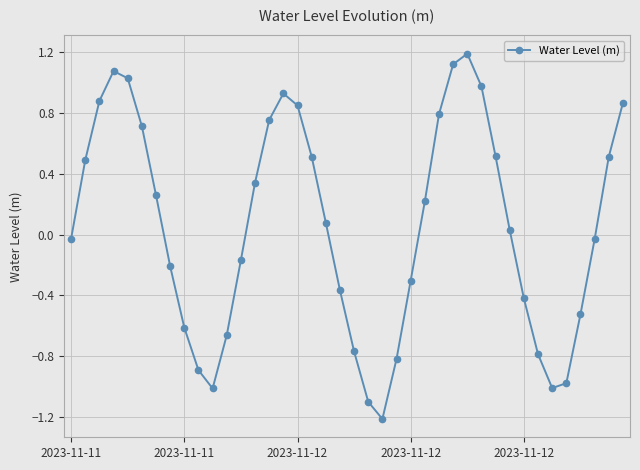

What is the difference between the second highest and second lowest values?

2.2